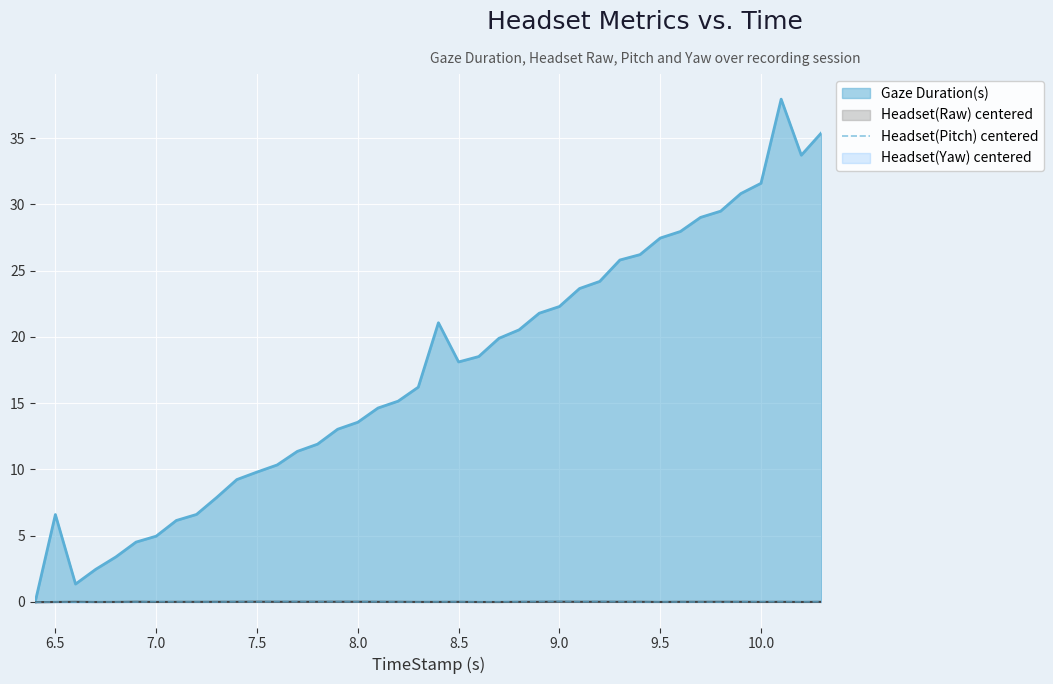

Does the chart display data point markers on the line(s)?

No